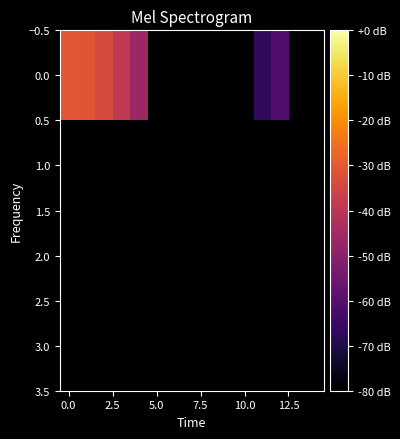

Reading left to right, transcribe all the data shown in this chart.

0.0: -30.6	-30.8	-33.6	-39.0	-46.6	-120.0	-120.0	-120.0	-120.0	-120.0	-120.0	-66.9	-61.3	-120.0	-120.0
1.0: -120.0	-120.0	-120.0	-120.0	-120.0	-120.0	-120.0	-120.0	-120.0	-120.0	-120.0	-120.0	-120.0	-120.0	-120.0
2.0: -120.0	-120.0	-120.0	-120.0	-120.0	-120.0	-120.0	-120.0	-120.0	-120.0	-120.0	-120.0	-120.0	-120.0	-120.0
3.0: -120.0	-120.0	-120.0	-120.0	-120.0	-120.0	-120.0	-120.0	-120.0	-120.0	-120.0	-120.0	-120.0	-120.0	-120.0